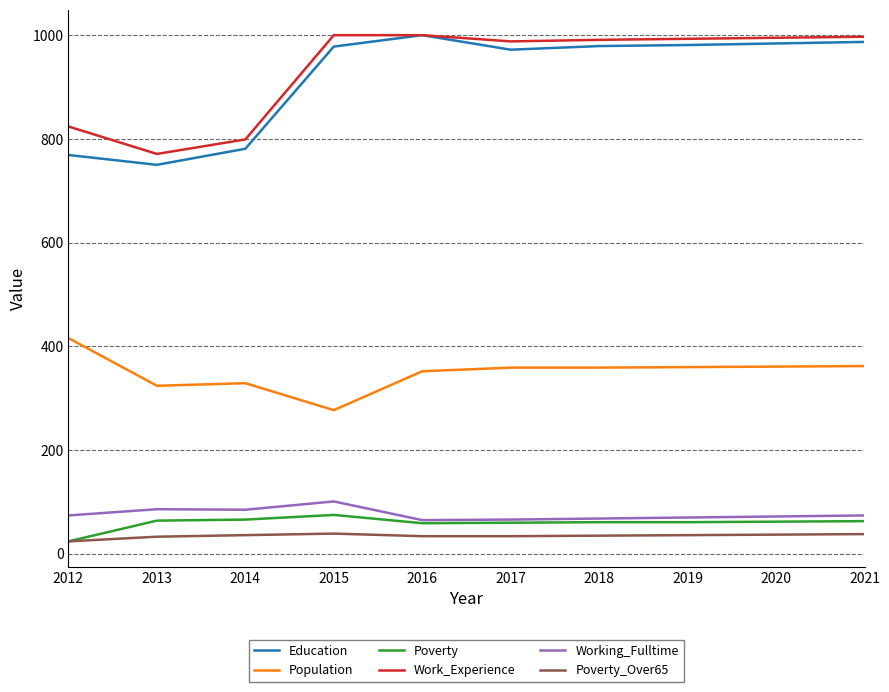

What is the minimum value shown in the chart?

24